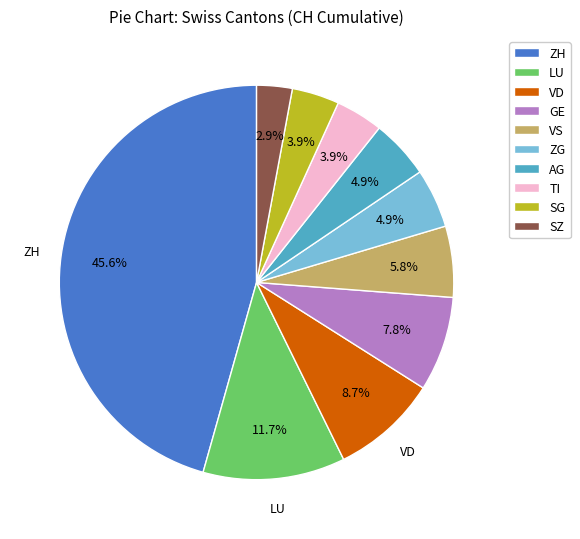

What is the smallest slice in the pie chart?

SZ